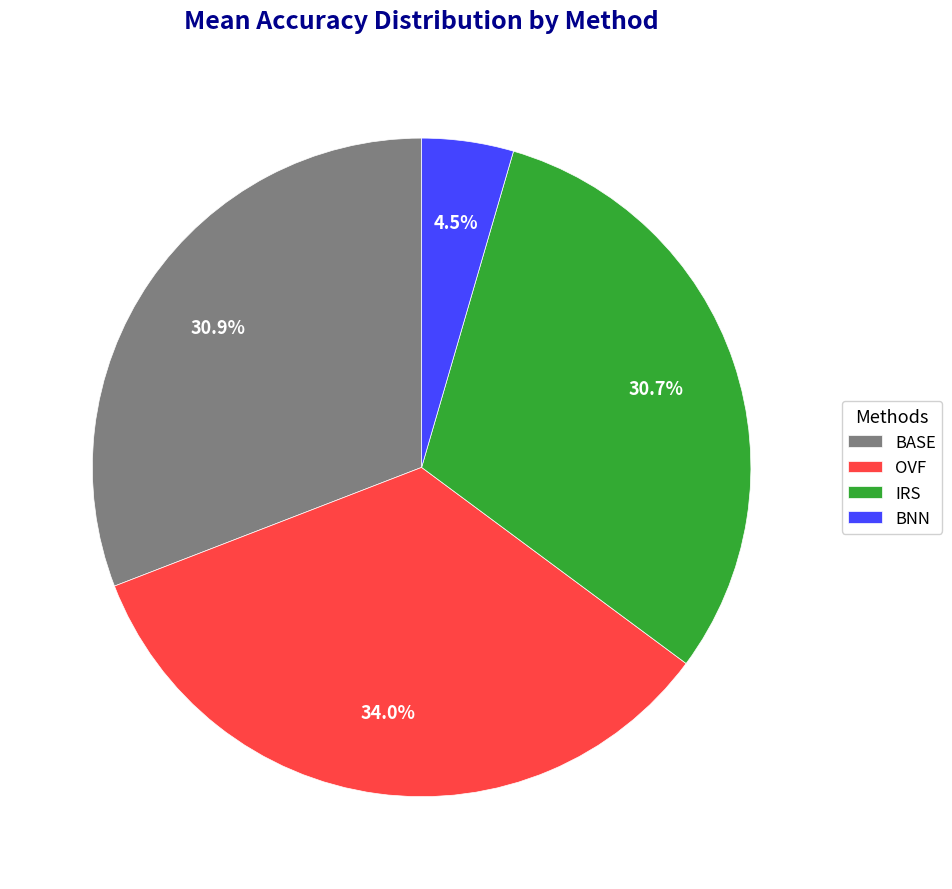

Is there a majority slice in this chart?

No